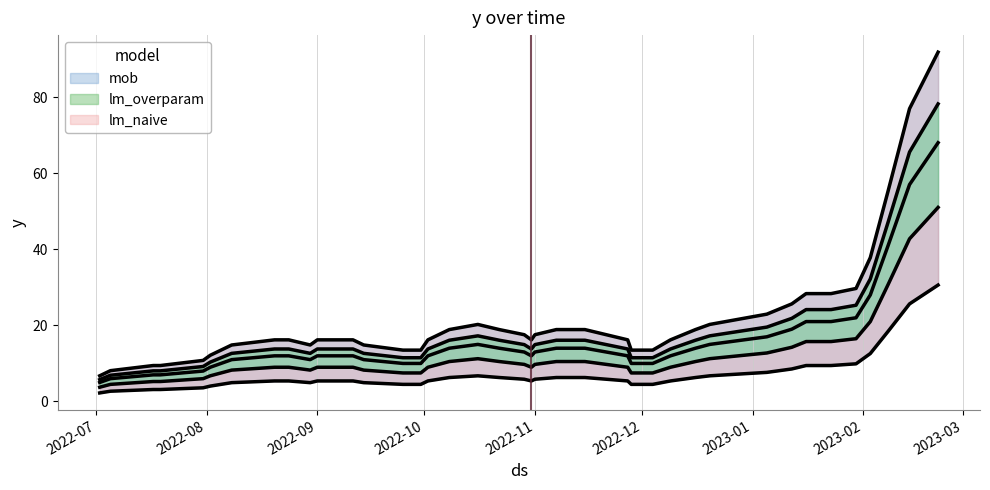

What is the average value?

17